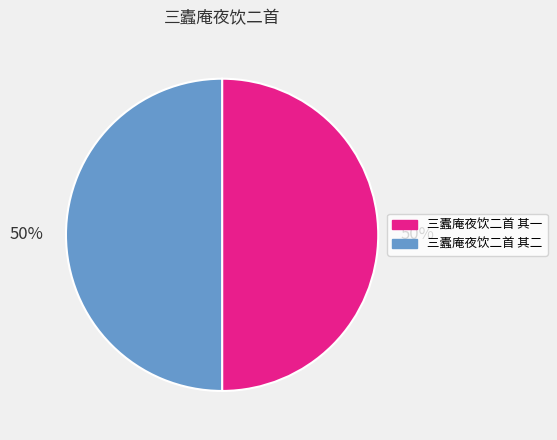

To the nearest percent, what percentage of the pie is 三蠹庵夜饮二首 其二?

50%